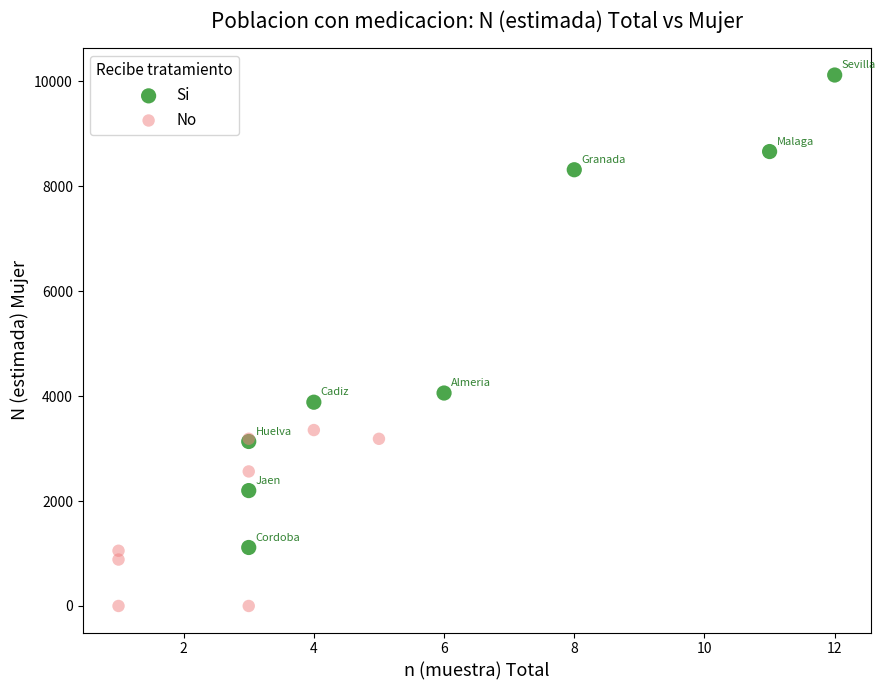

What are all the series names shown in the legend?

Si, No